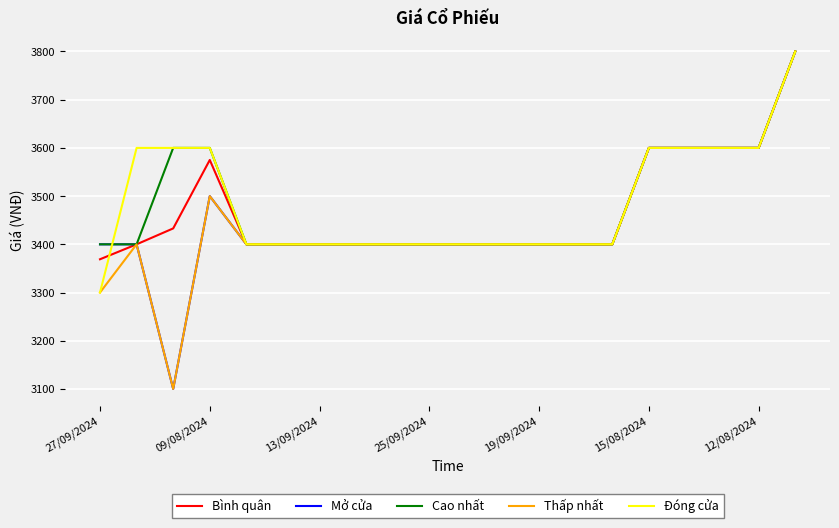

What is the smallest value displayed?

3100